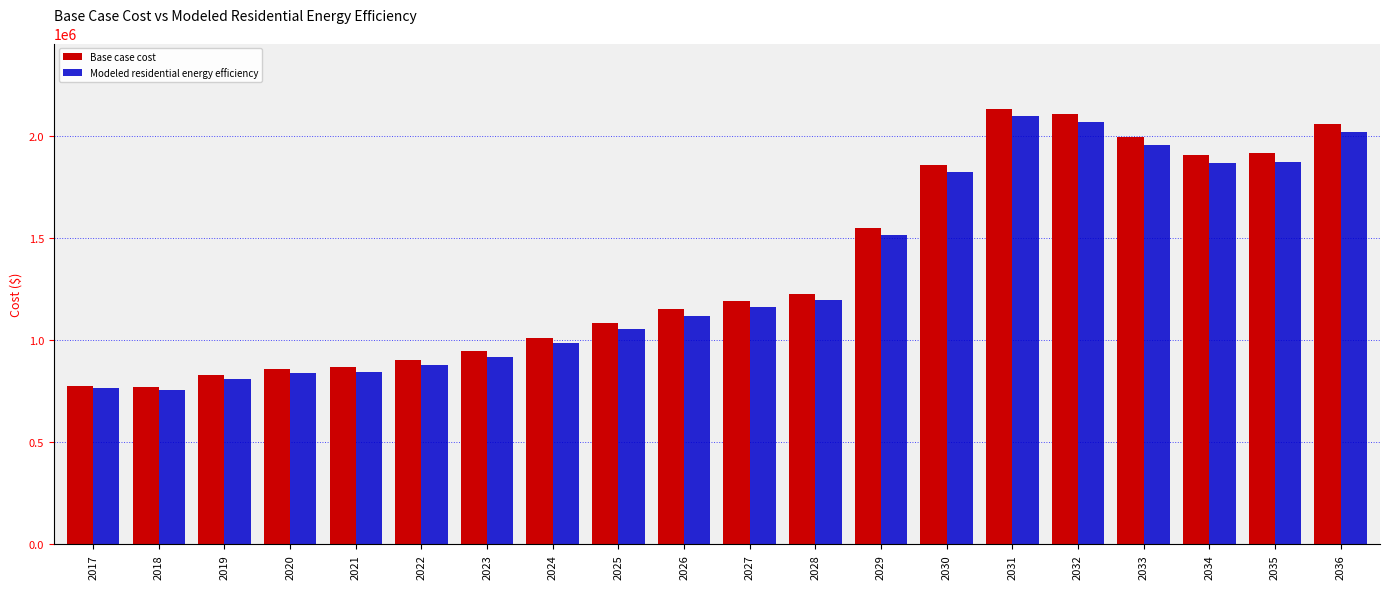

Which series has the largest range (max minus min)?

Base case cost